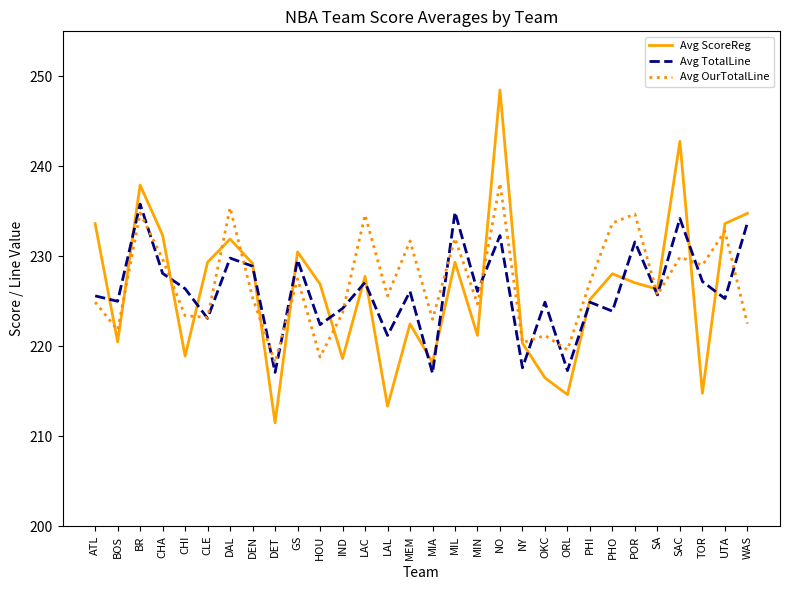

How many intersections are there between Avg TotalLine and Avg ScoreReg?

18